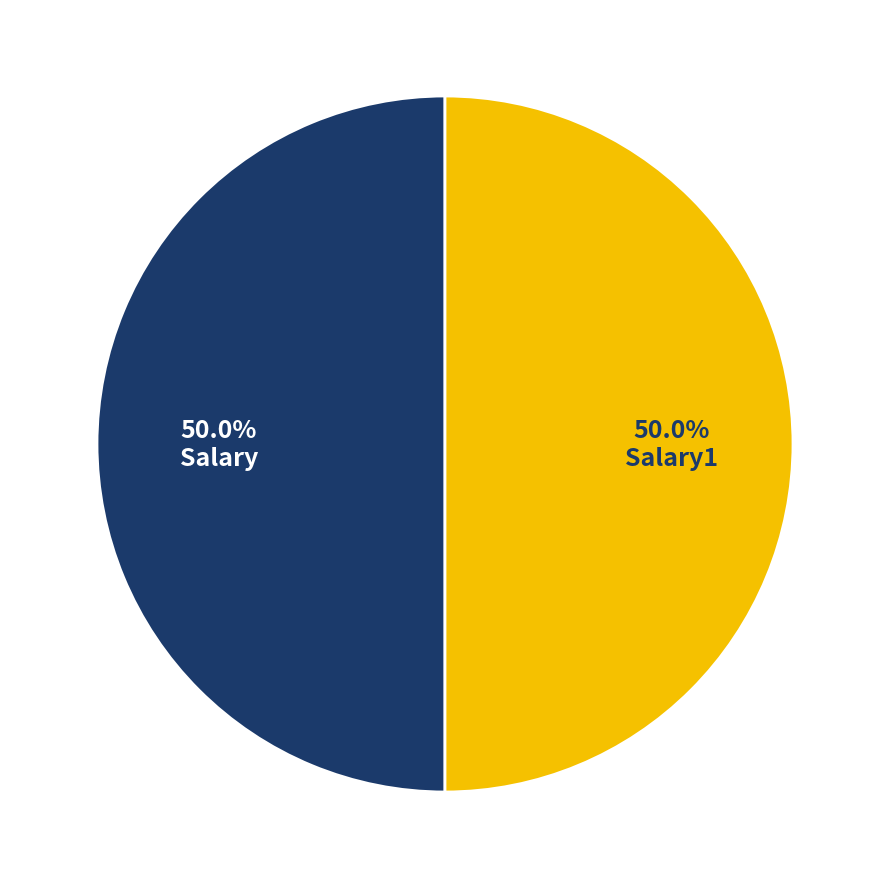

Count the number of slices in the pie.

2